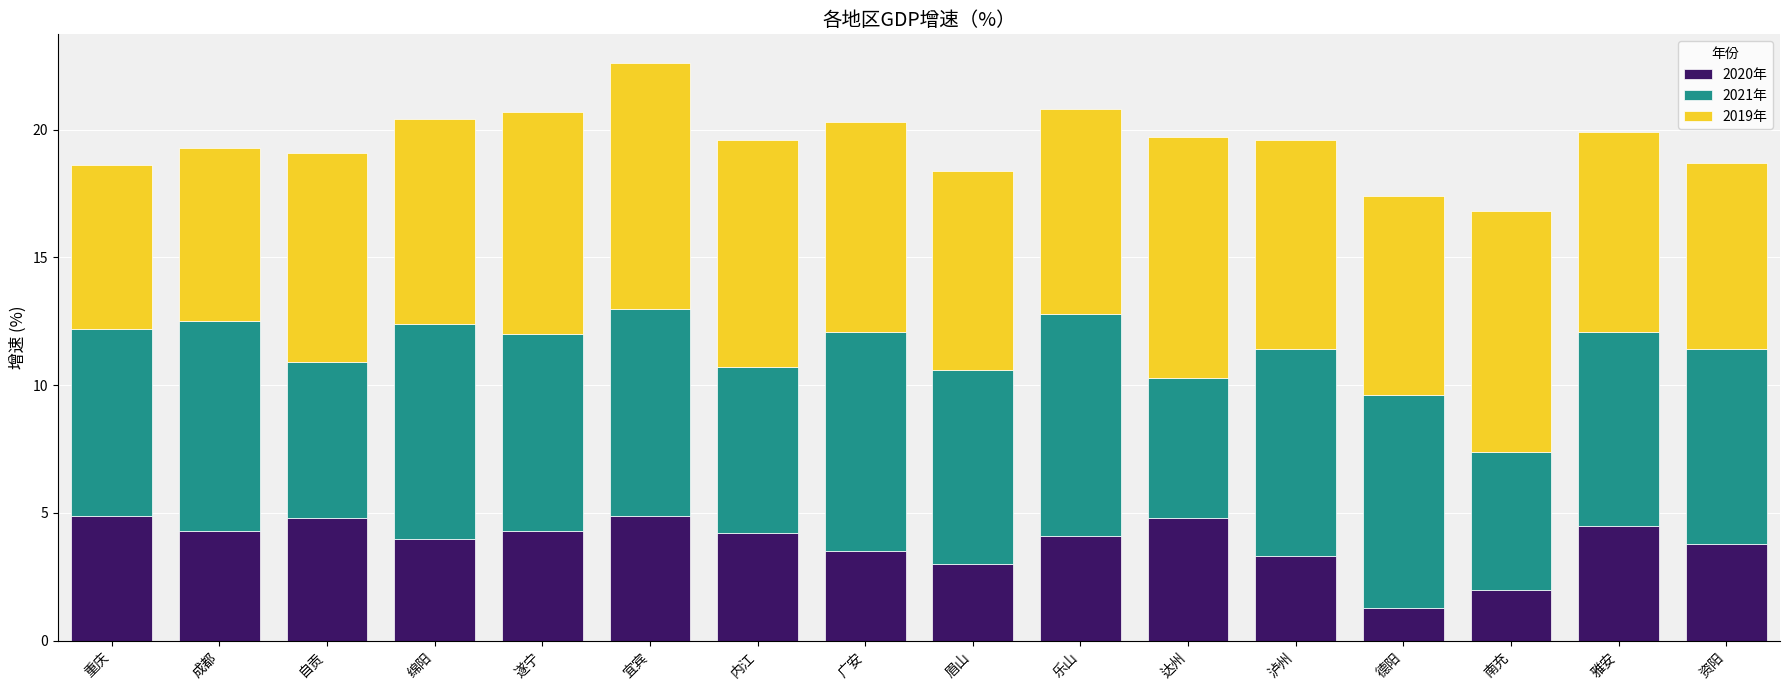

Which category has the lowest value in the 2020年 series?

德阳